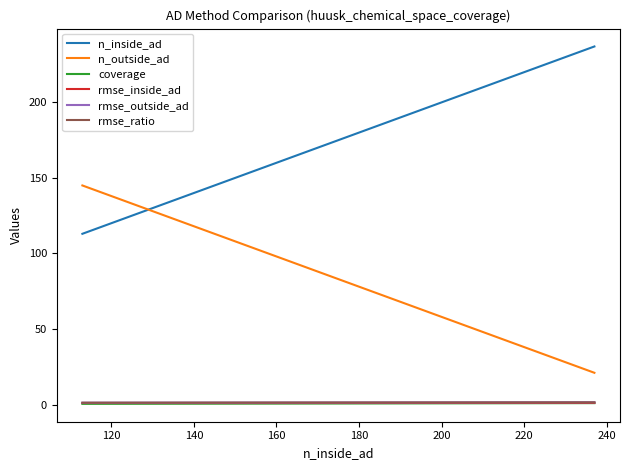

What is the maximum value shown in the chart?

237.0